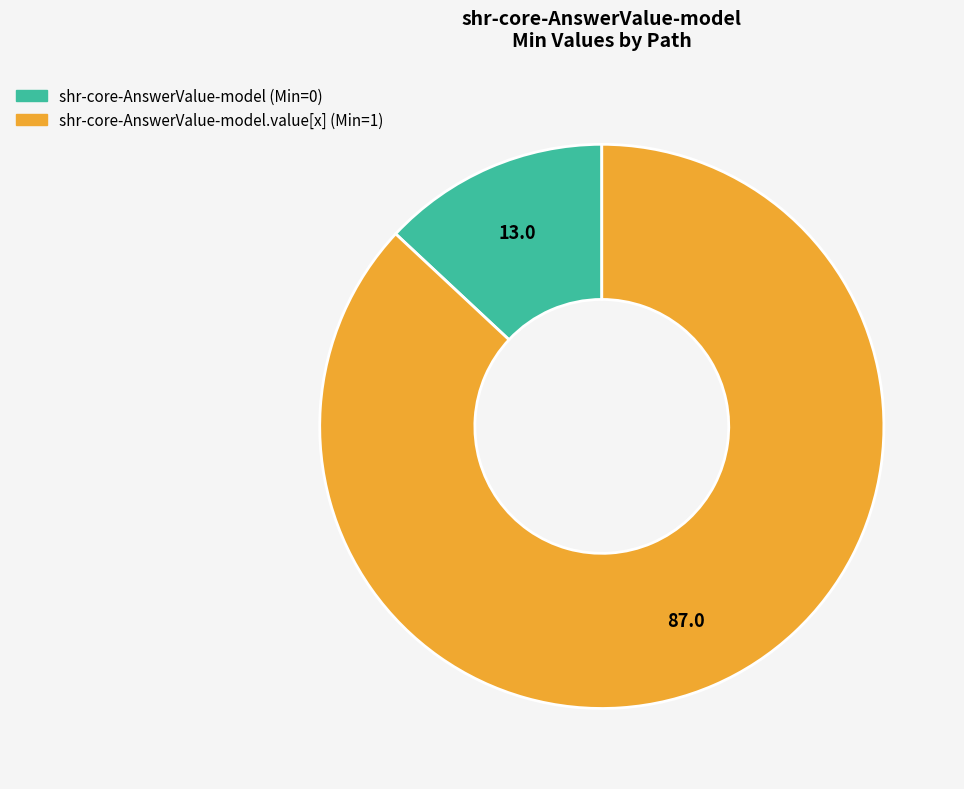

How many segments does this pie chart have?

2